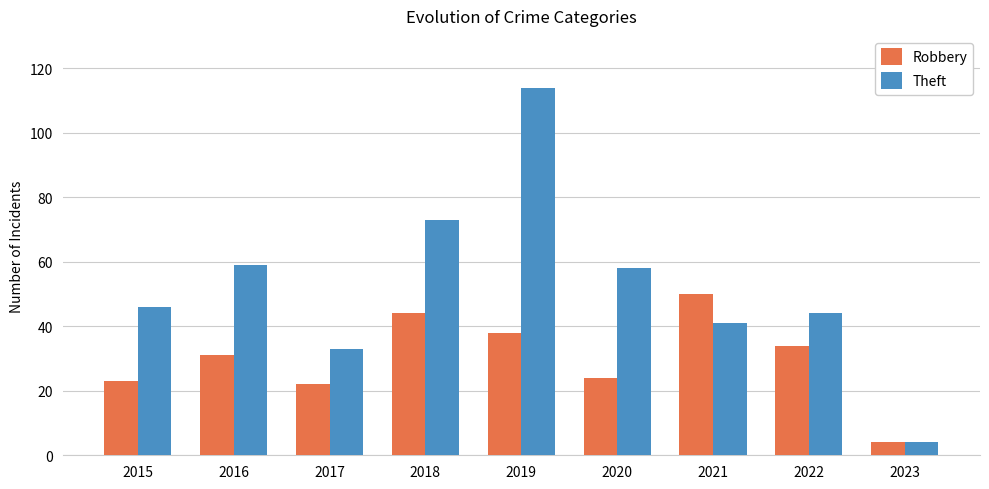

Reading left to right, what are all the values shown in this chart?

Robbery: 23	31	22	44	38	24	50	34	4
Theft: 46	59	33	73	114	58	41	44	4